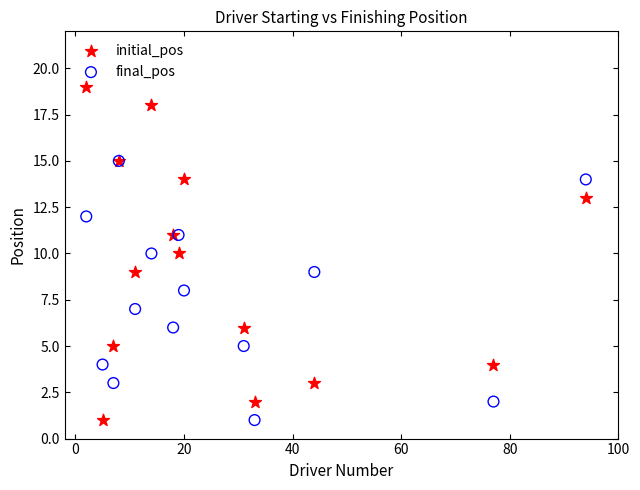

What are all the series names shown in the legend?

initial_pos, final_pos